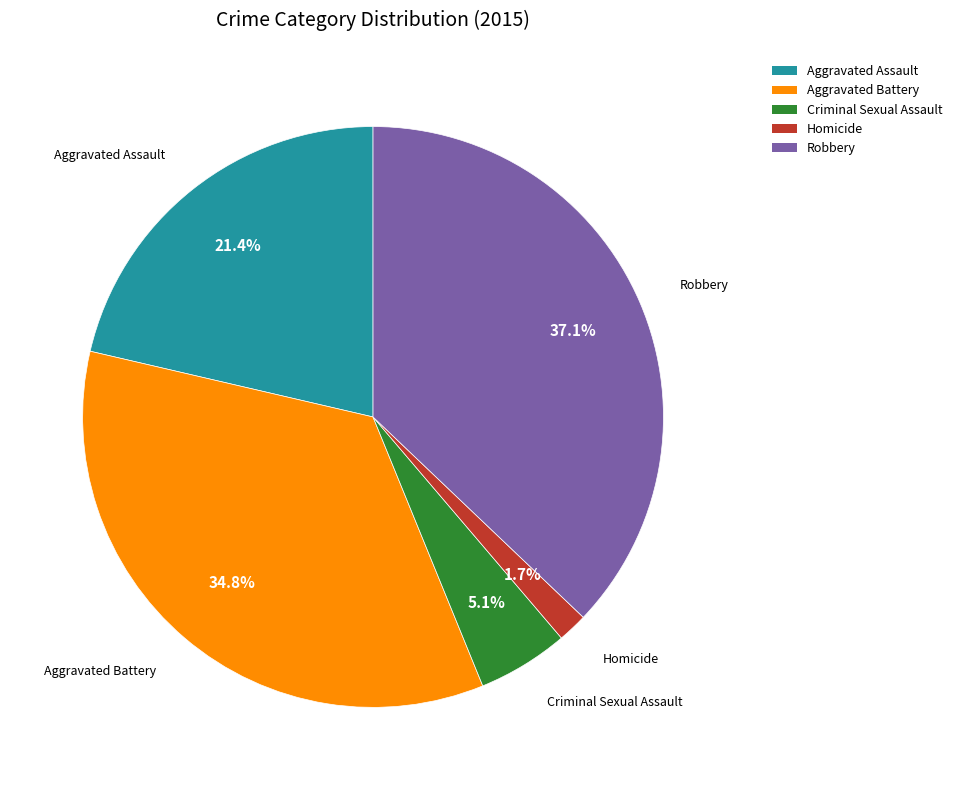

Do Criminal Sexual Assault and Aggravated Battery together represent more than half of the pie?

No